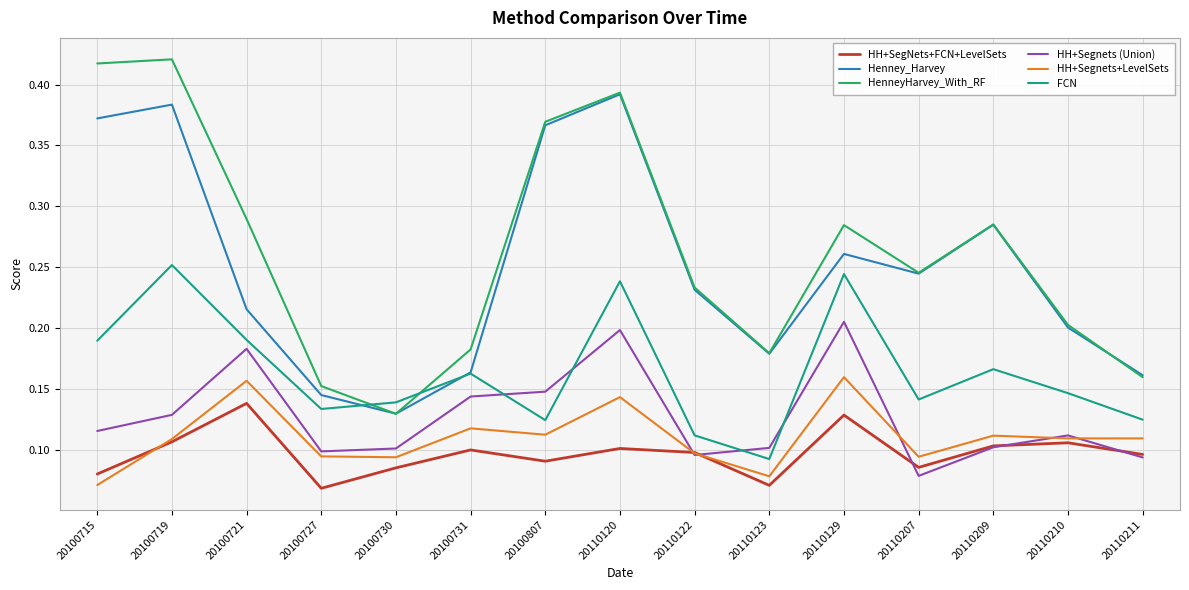

The HenneyHarvey_With_RF series shows 0.1 at 20100730. True or false?

True